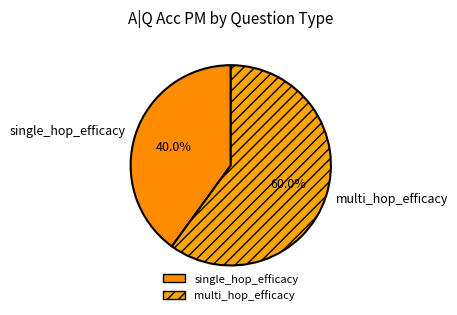

How many slices are in this pie chart?

2